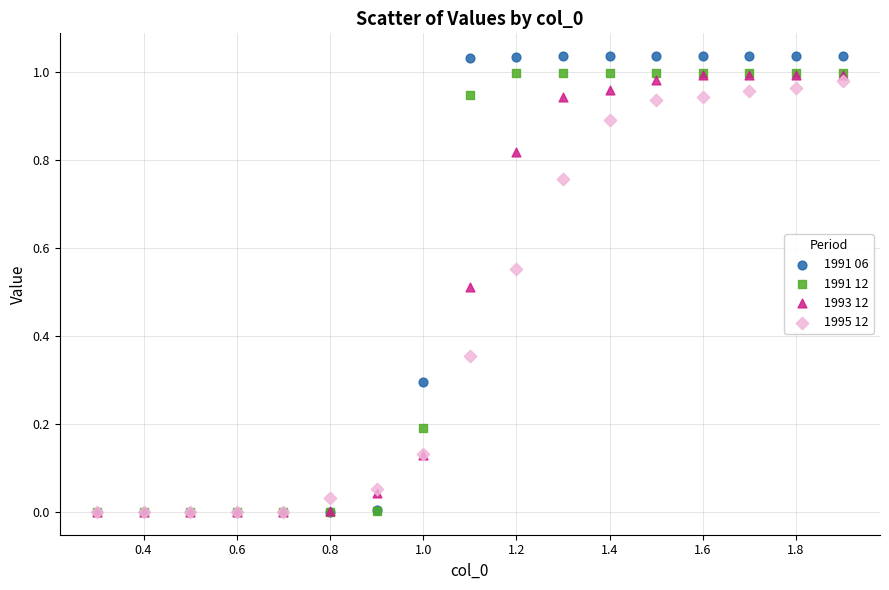

Which series reaches the maximum Y coordinate?

1991 06